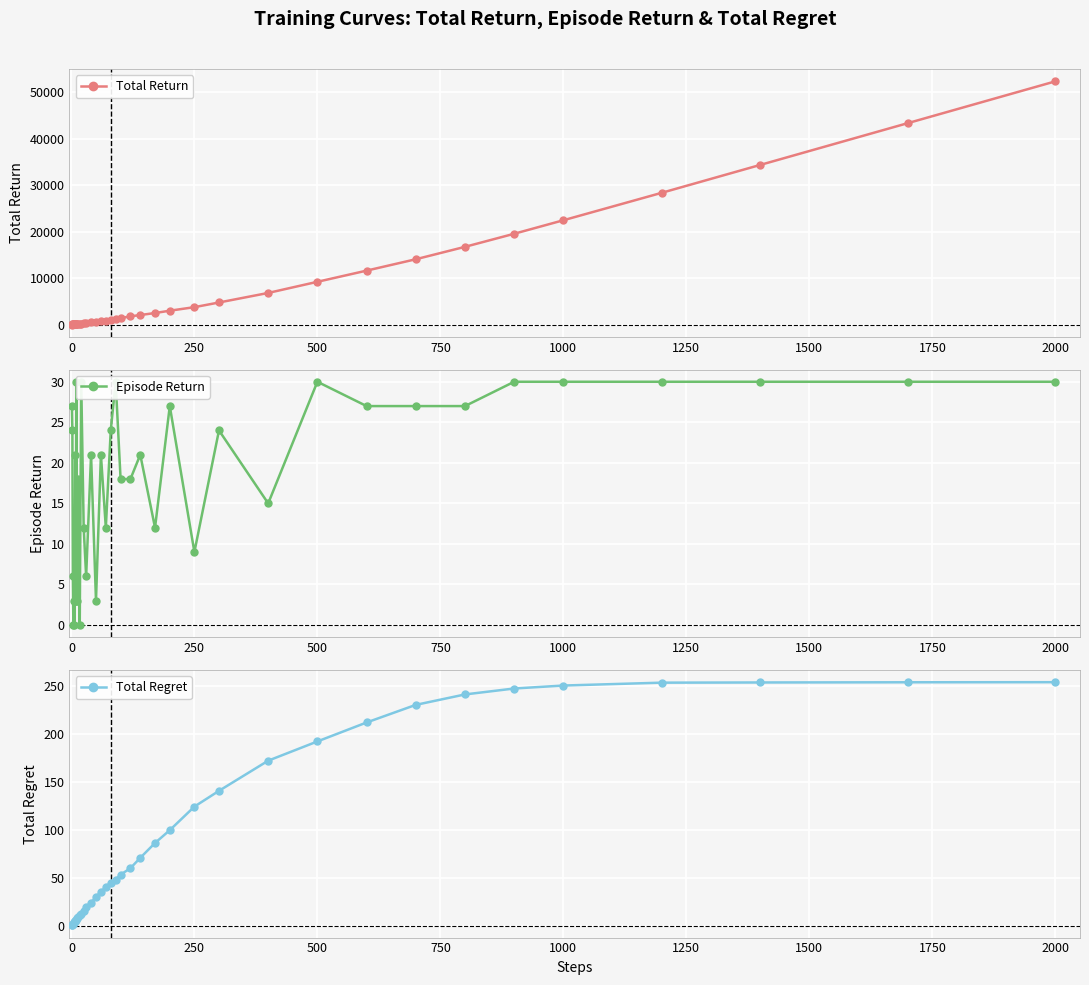

True or false: Total Regret and Total Return cross at least once.

False